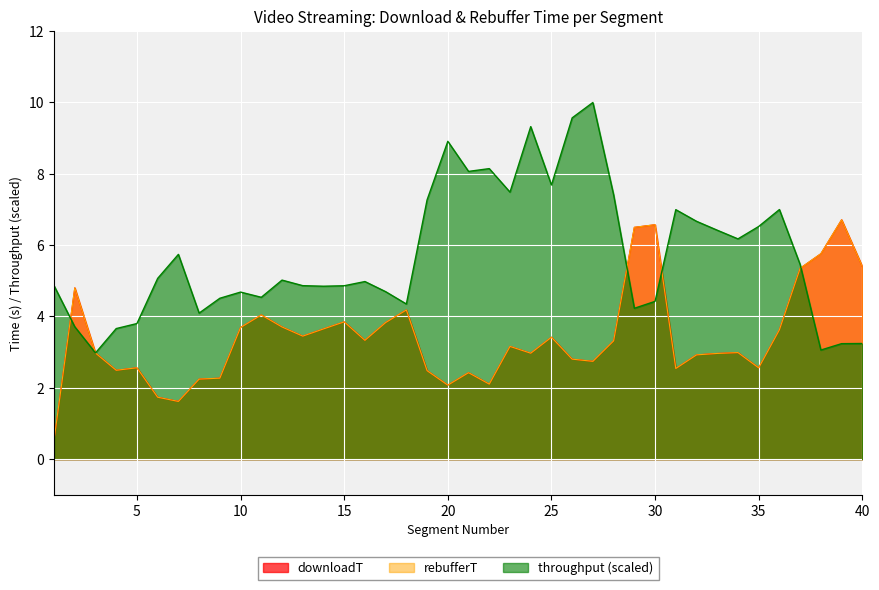

Reading right to left, what are all the values shown in this chart?

downloadT: 5.4	6.7	5.8	5.4	3.6	2.6	3.0	3.0	2.9	2.5	6.6	6.5	3.3	2.7	2.8	3.4	3.0	3.2	2.1	2.4	2.1	2.5	4.2	3.8	3.3	3.9	3.7	3.4	3.7	4.0	3.7	2.3	2.2	1.6	1.7	2.6	2.5	3.0	4.8	0.5
rebufferT: 5.4	6.7	5.8	5.4	3.6	2.6	3.0	3.0	2.9	2.5	6.6	6.5	3.3	2.7	2.8	3.4	3.0	3.2	2.1	2.4	2.1	2.5	4.2	3.8	3.3	3.9	3.7	3.4	3.7	4.0	3.7	2.3	2.2	1.6	1.7	2.6	2.5	3.0	4.8	0.5
throughput: 3.2	3.2	3.1	5.5	7.0	6.5	6.2	6.4	6.7	7.0	4.4	4.2	7.4	10.0	9.6	7.7	9.3	7.5	8.1	8.1	8.9	7.3	4.4	4.7	5.0	4.9	4.8	4.9	5.0	4.5	4.7	4.5	4.1	5.7	5.1	3.8	3.7	3.0	3.7	4.9